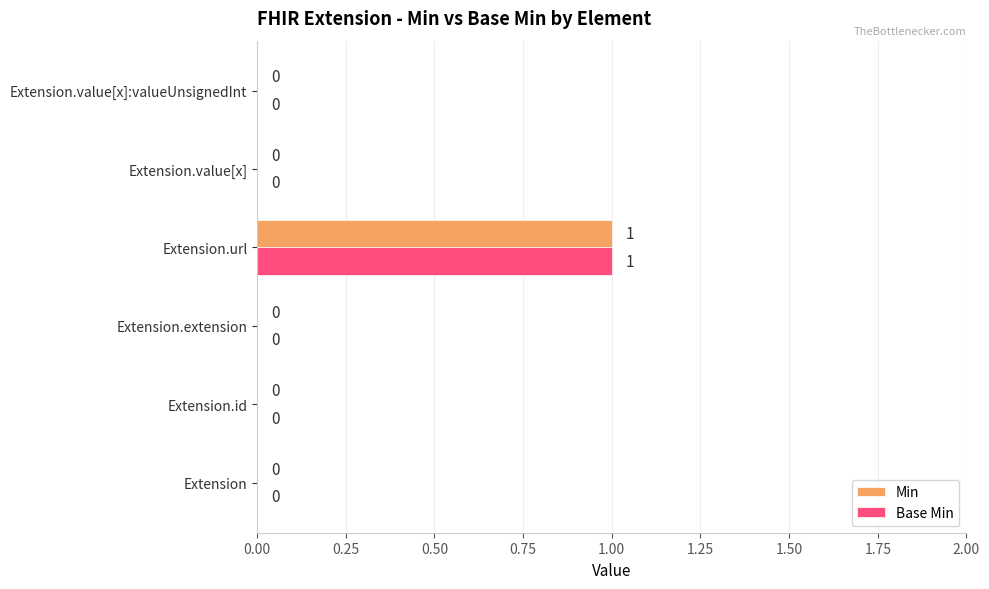

How many Base Min values are between 0 and 1?

6